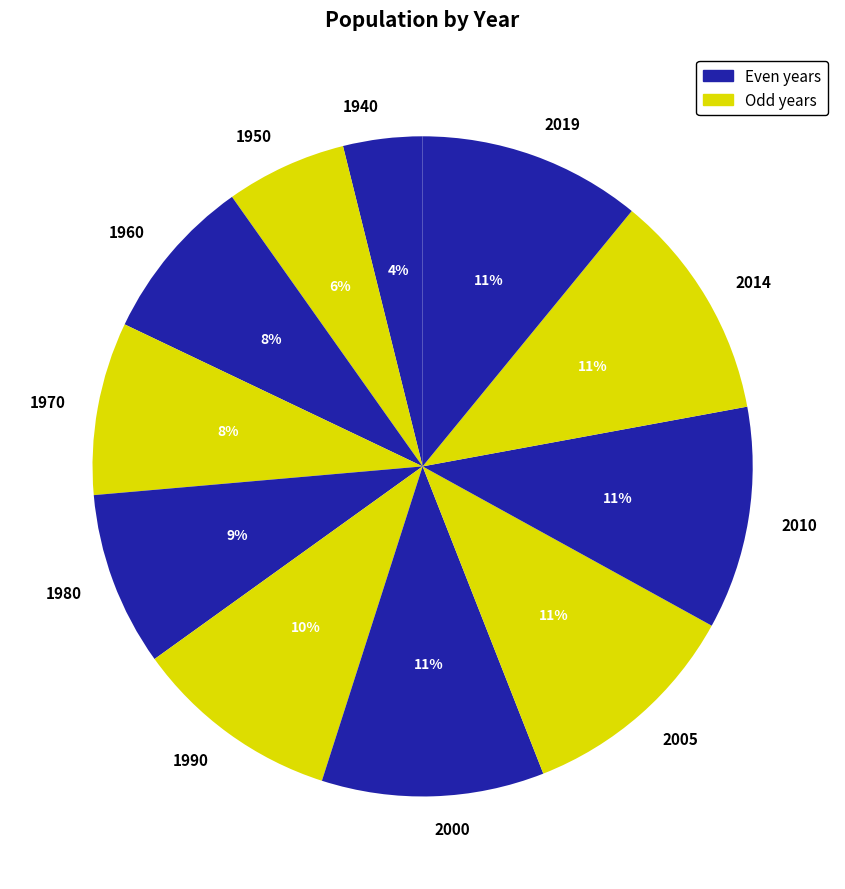

Is it true that 1970 is 8% of the pie?

True